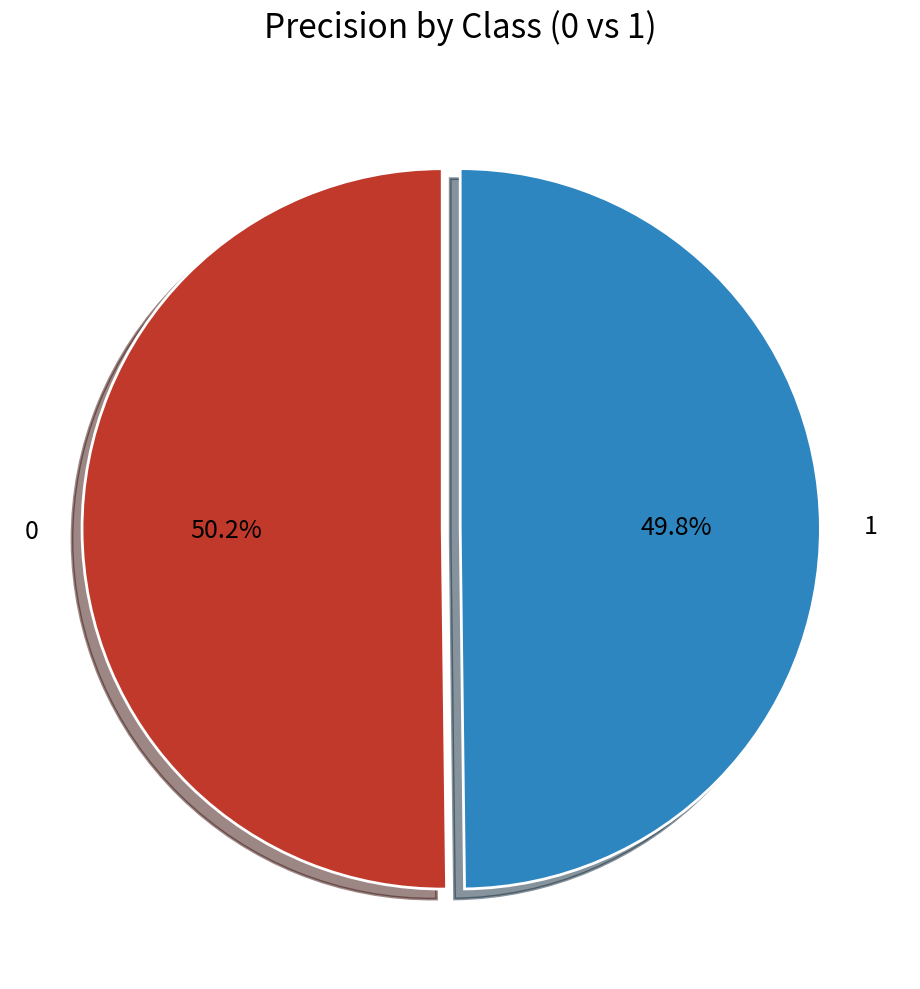

Is there any slice that represents more than half of the pie?

Yes